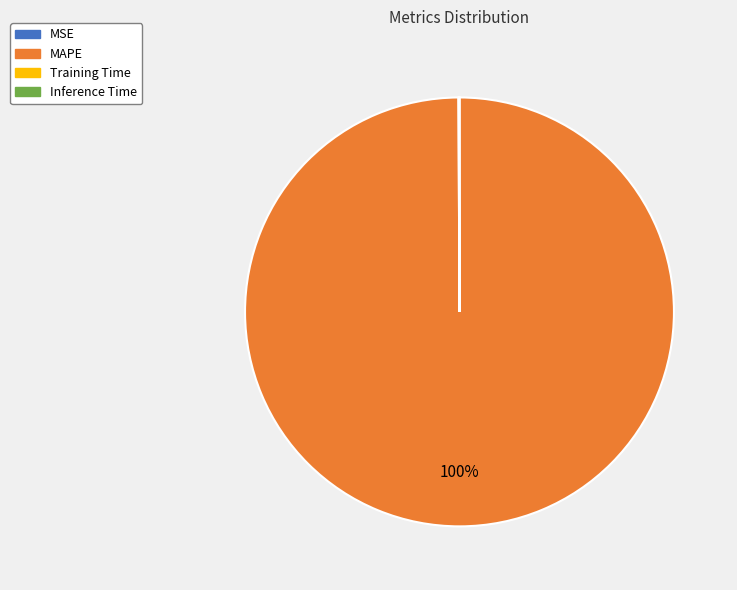

To the nearest percent, what percentage of the pie is MAPE?

100%